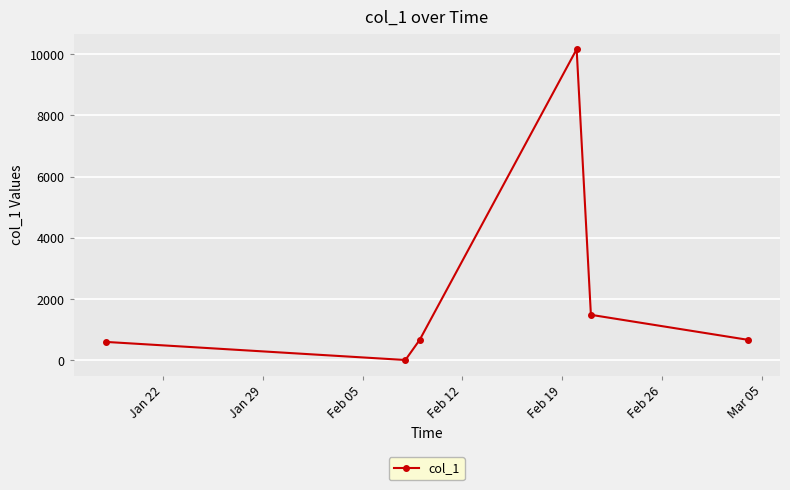

What is the difference between the second highest and minimum values?

1475.7